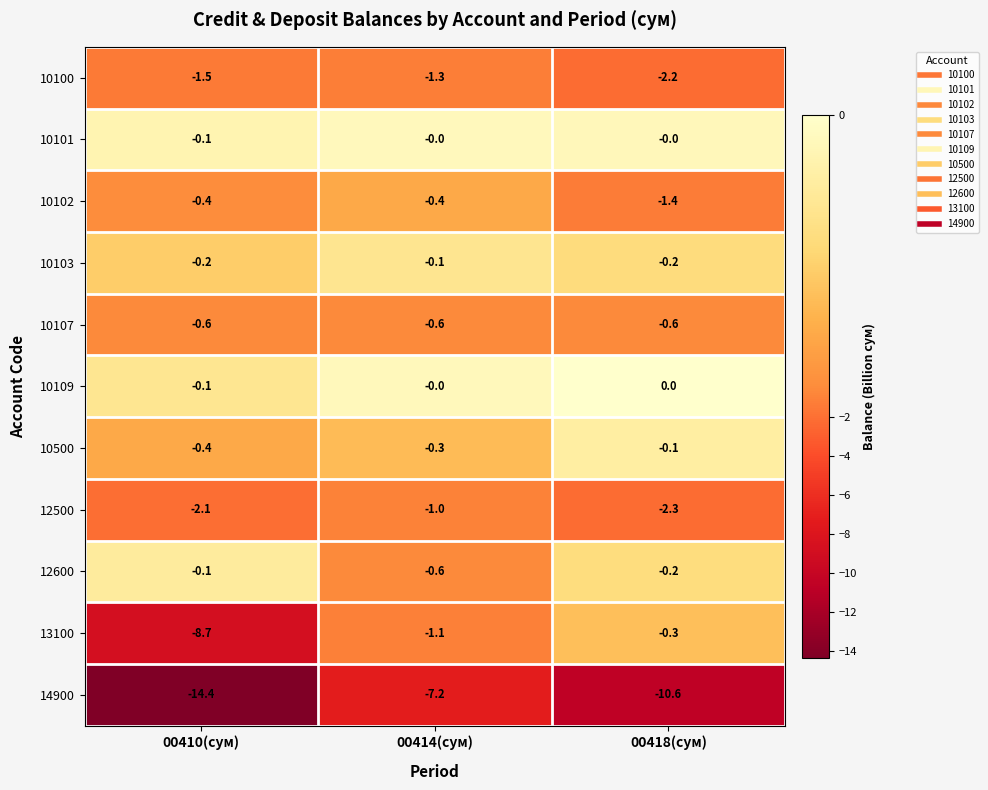

What is the difference between the 12500 values at 00414(сум) and 00418(сум)?

1.3